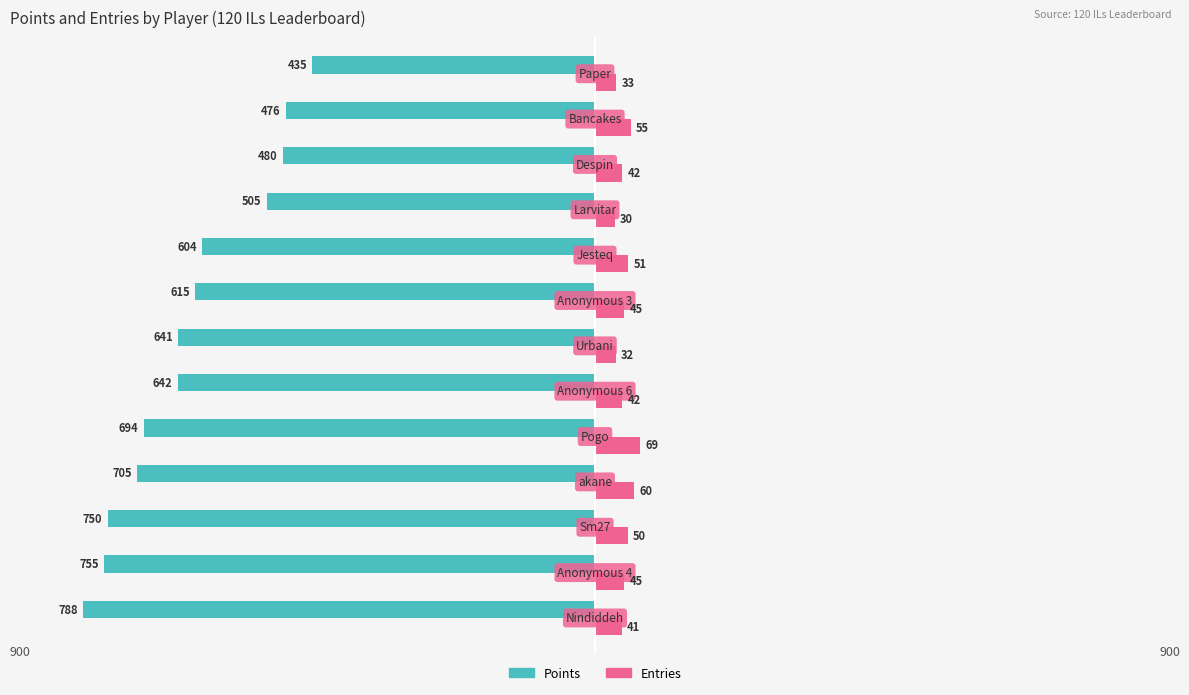

How many values in the Entries series exceed 45?

5